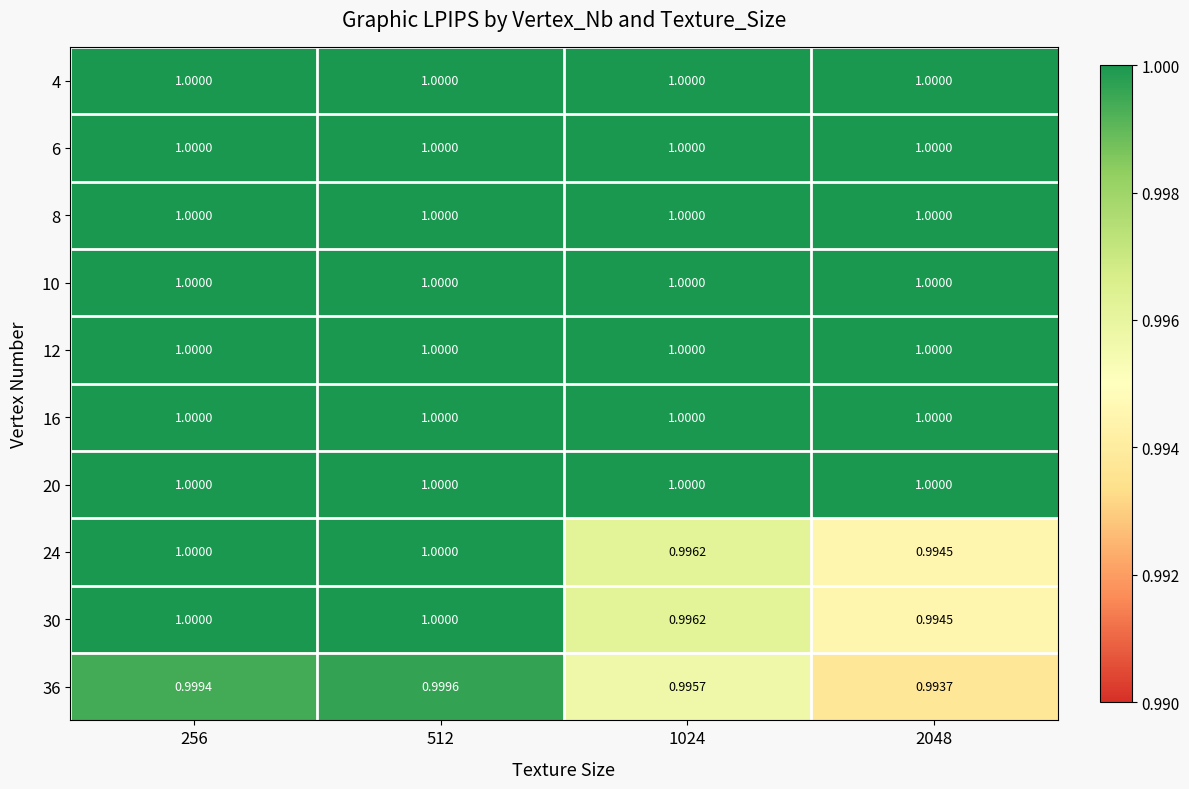

At how many categories does at least one series exceed 0?

4